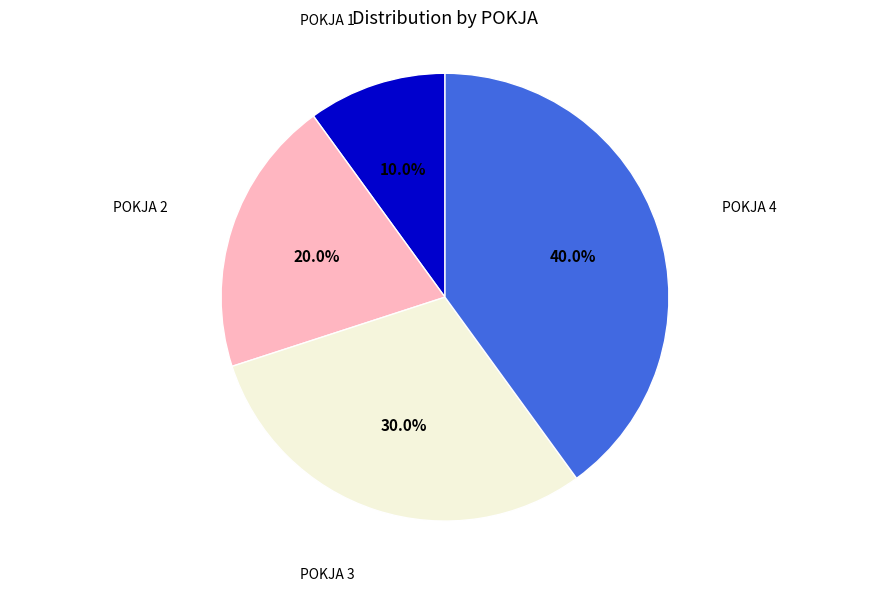

Does any single category account for the majority?

No